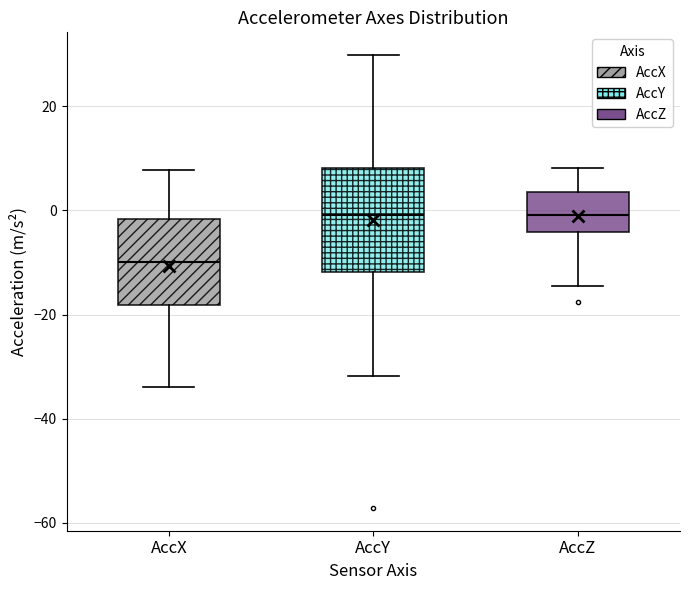

Which box is the tallest, from its lower edge to its upper edge?

AccY